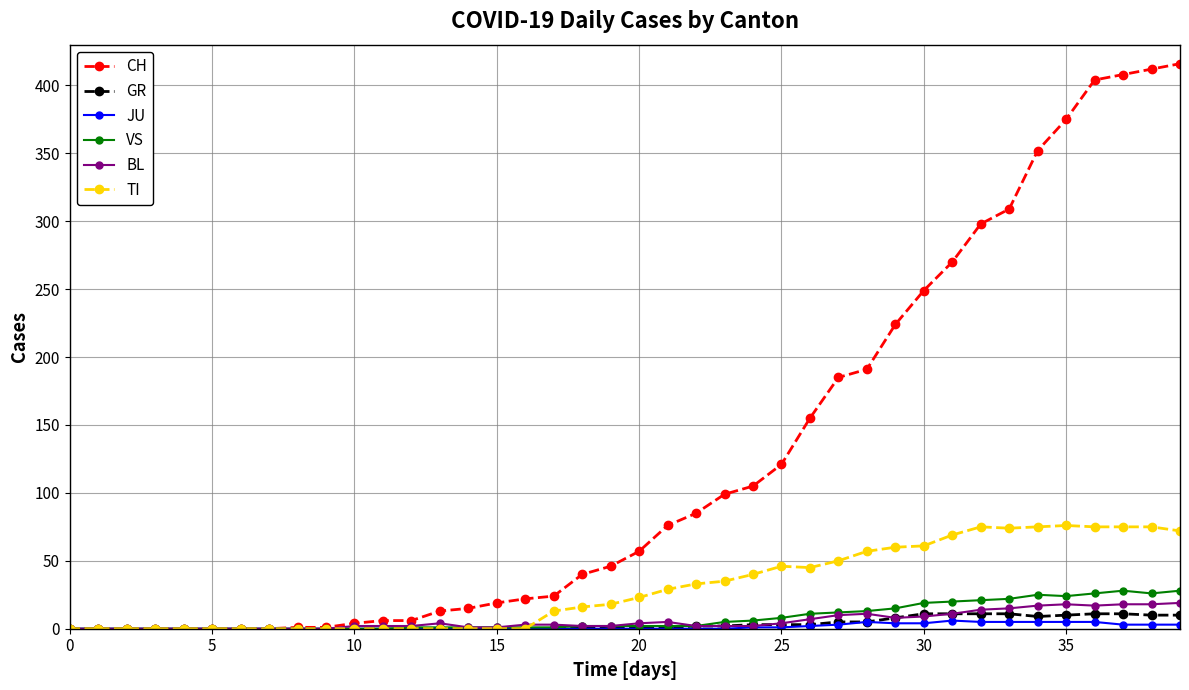

True or false: VS has more than 1 points higher than both neighbors.

True